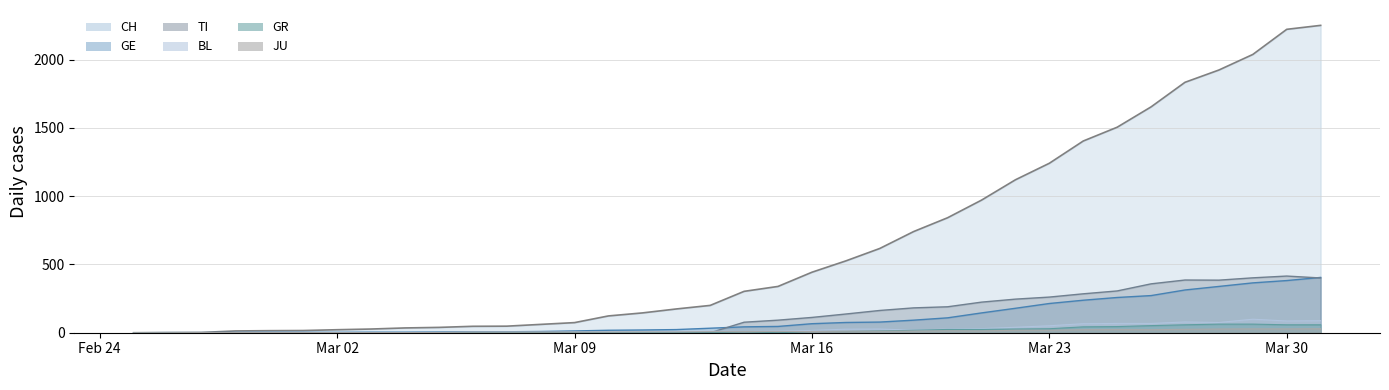

What is the sum of all TI values?

4622